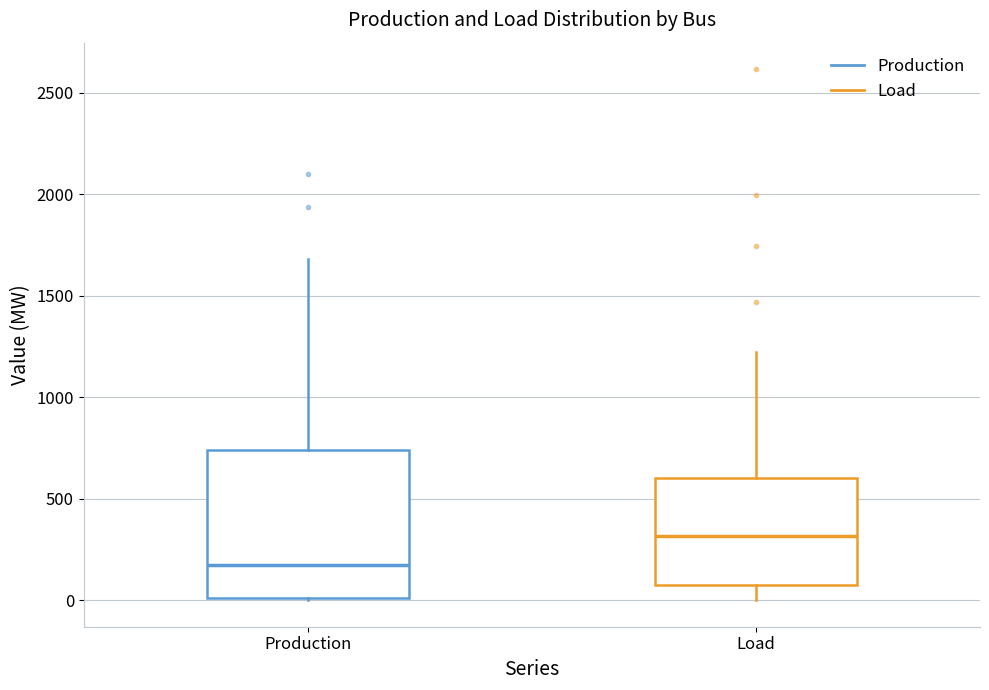

Which box is the tallest, from its lower edge to its upper edge?

Production